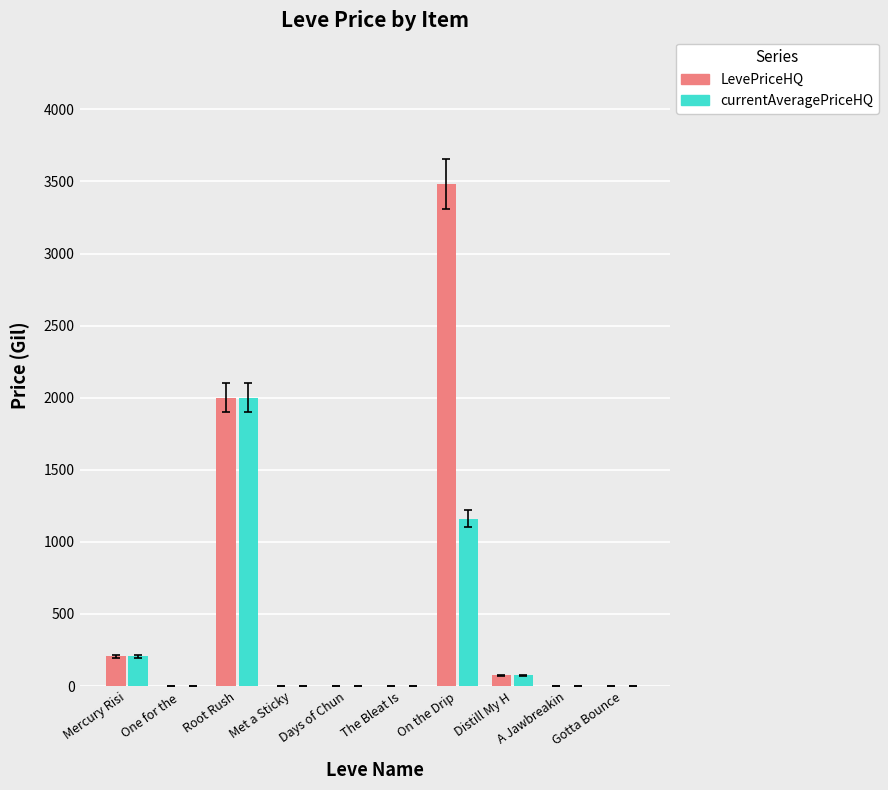

Is it true that LevePriceHQ equals -2289.9 at Gotta Bounce?

False